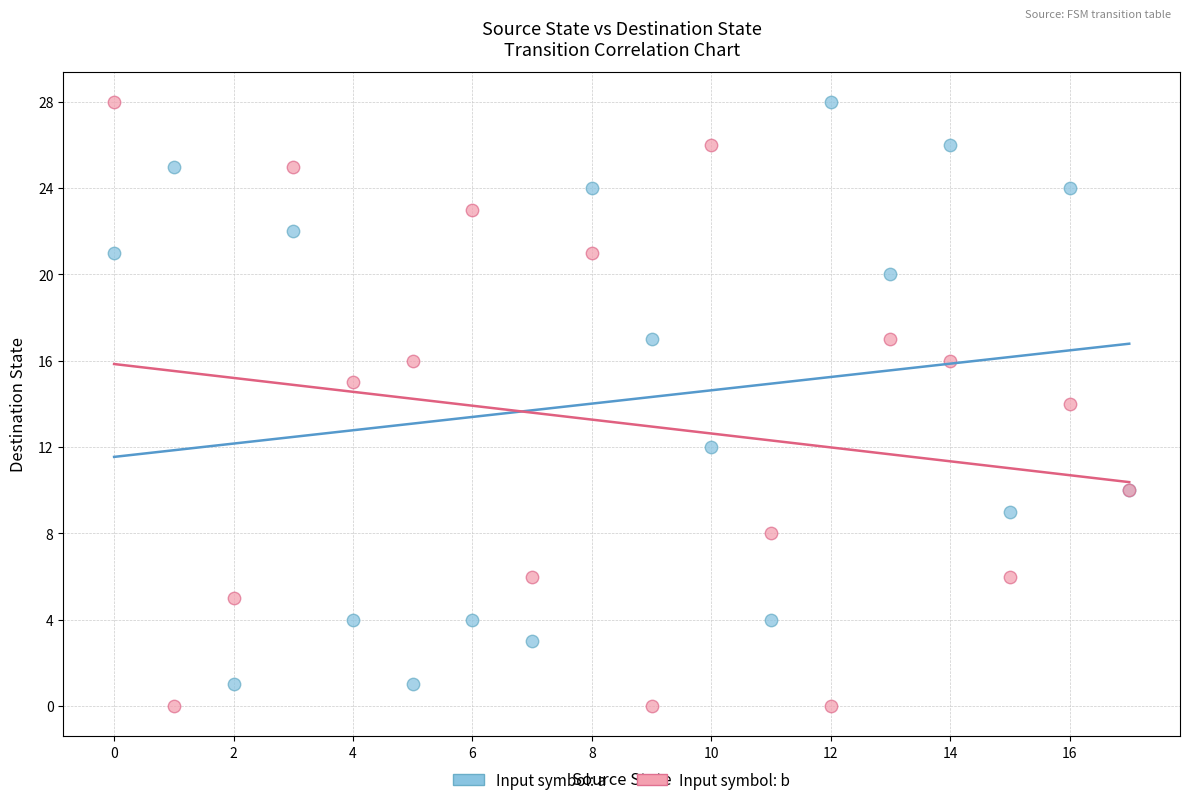

What are all the series names shown in the legend?

Input symbol: a, Input symbol: b